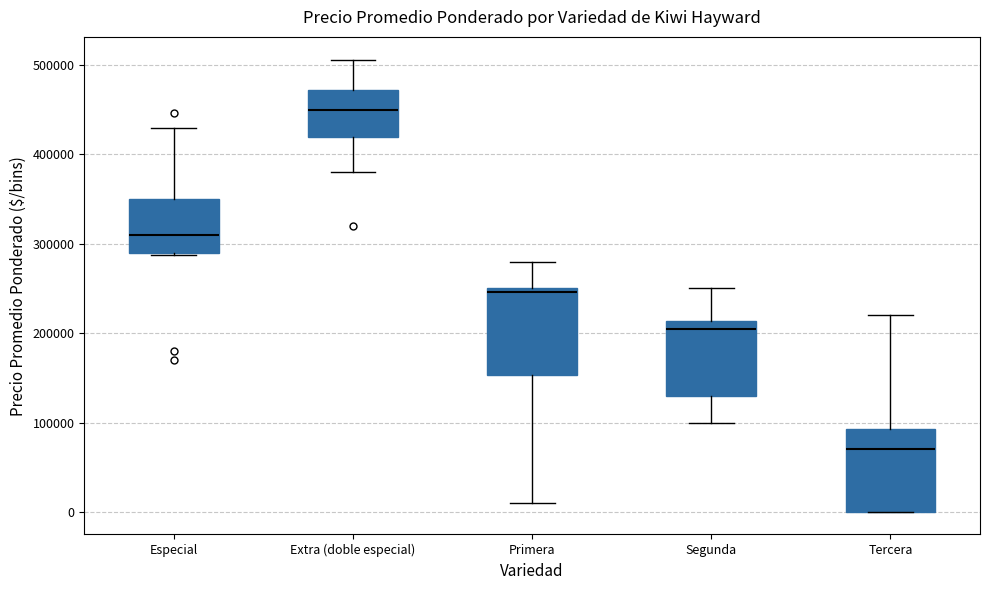

Where is the upper edge of the box for Tercera on the y-axis? The values are not printed on the chart, so give them approximately, as read against the axis.

90000